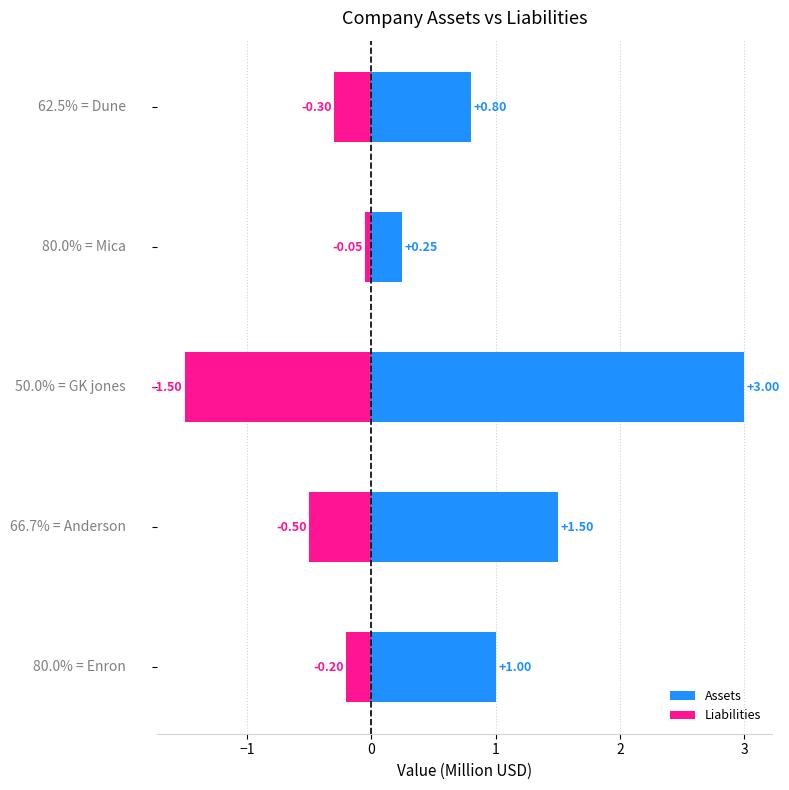

How many bars are there in total?

10